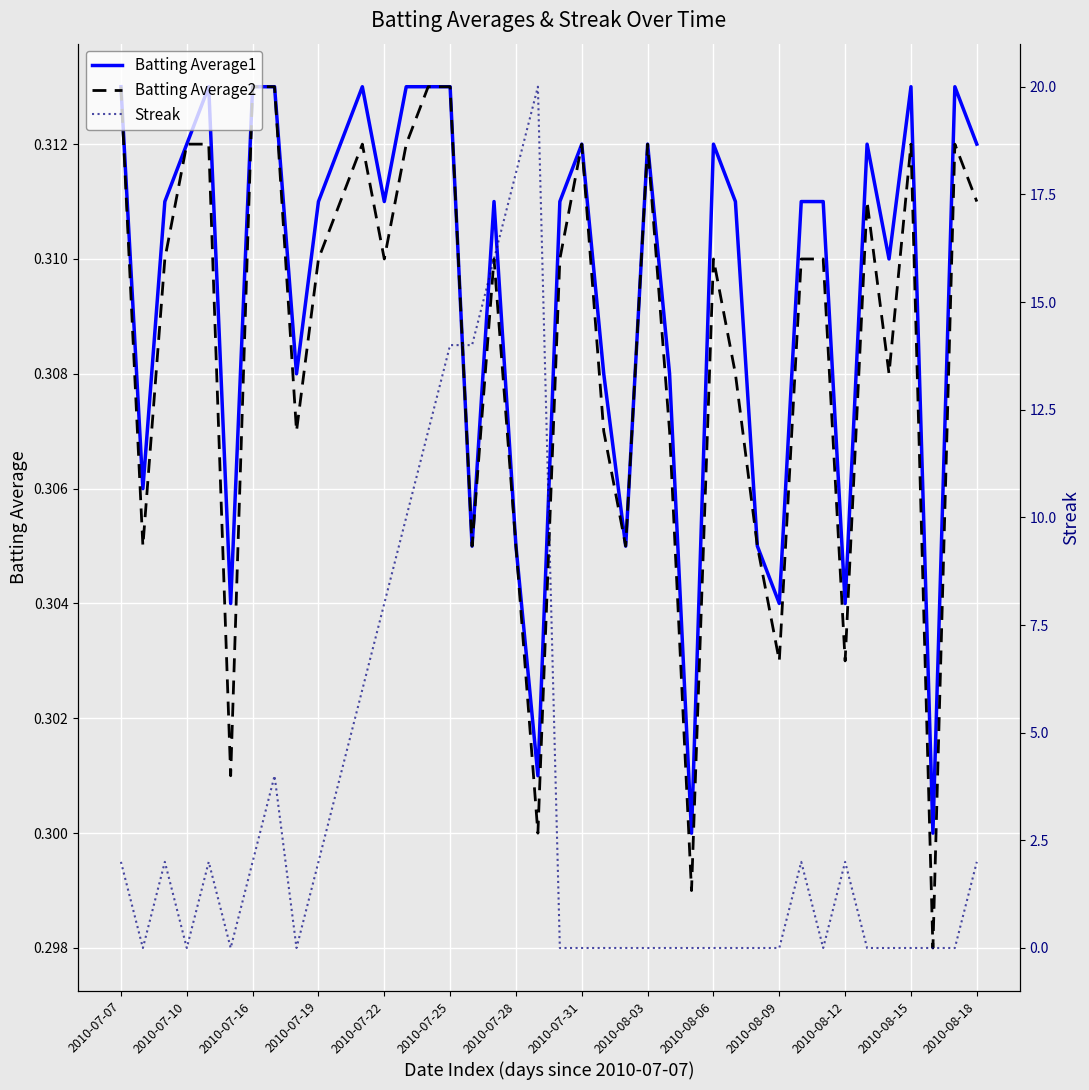

What value does the Batting Average1 series have at 14?

0.3